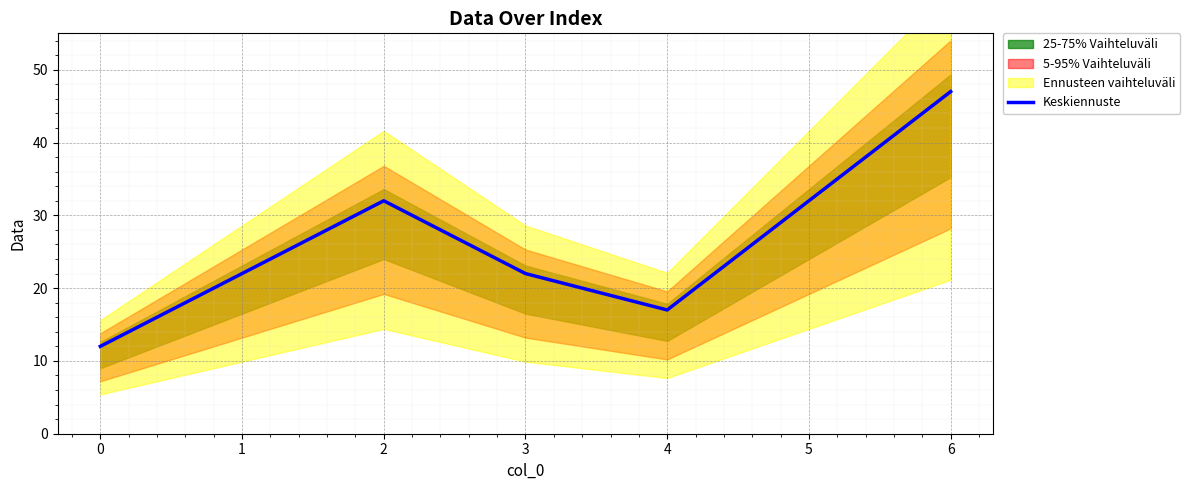

The chart shows a value of 19 at 2. True or false?

False